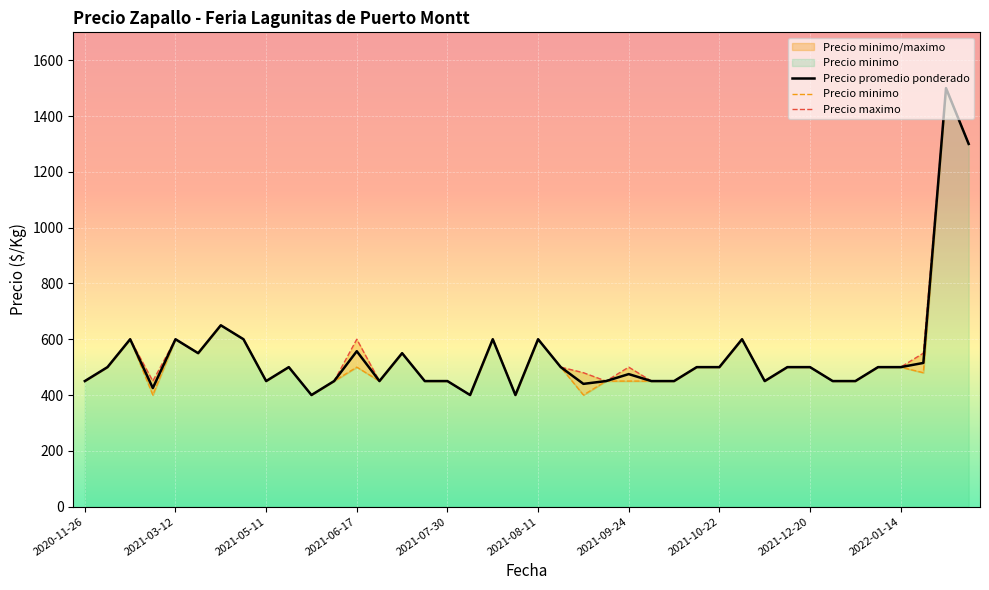

At how many categories does at least one series exceed 612?

3